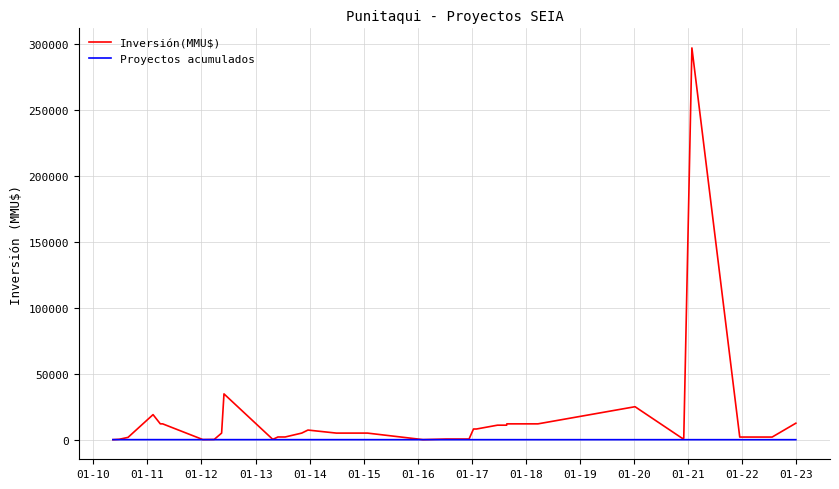

Which series has the widest spread of values?

Inversión(MMU$)